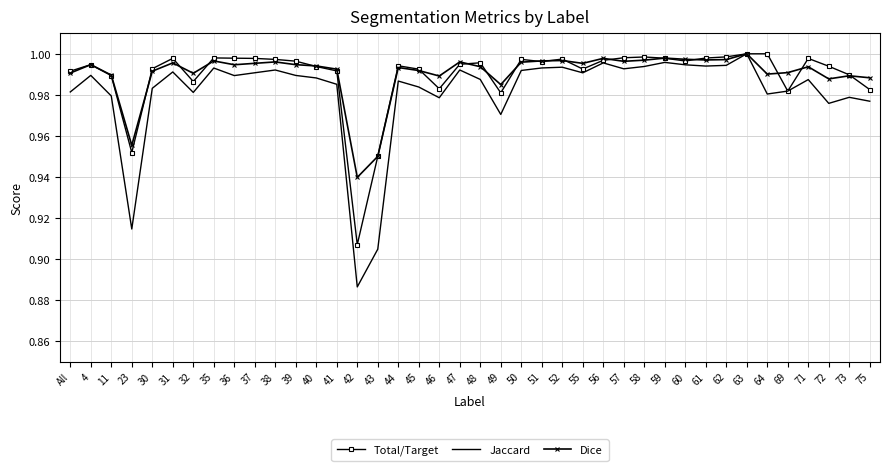

At which label is Jaccard closest to 0?

42